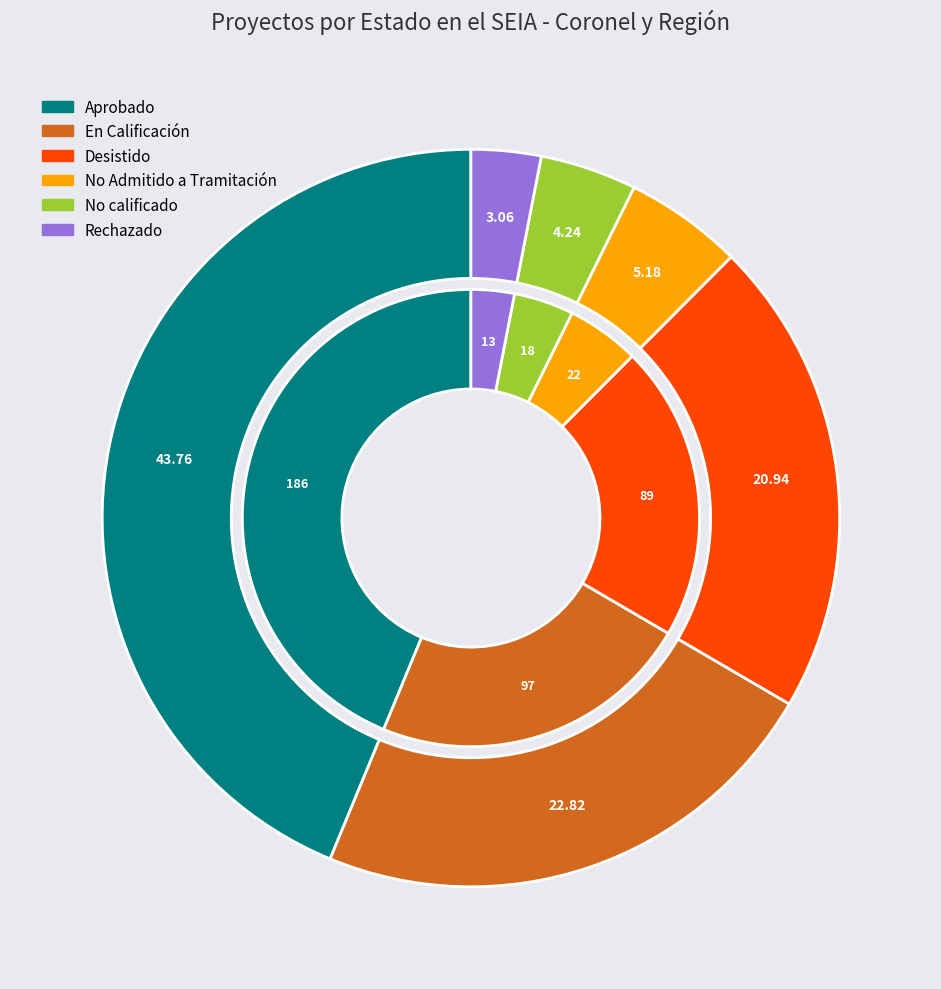

Is the sum of Rechazado and No Admitido a Tramitación greater than half?

No